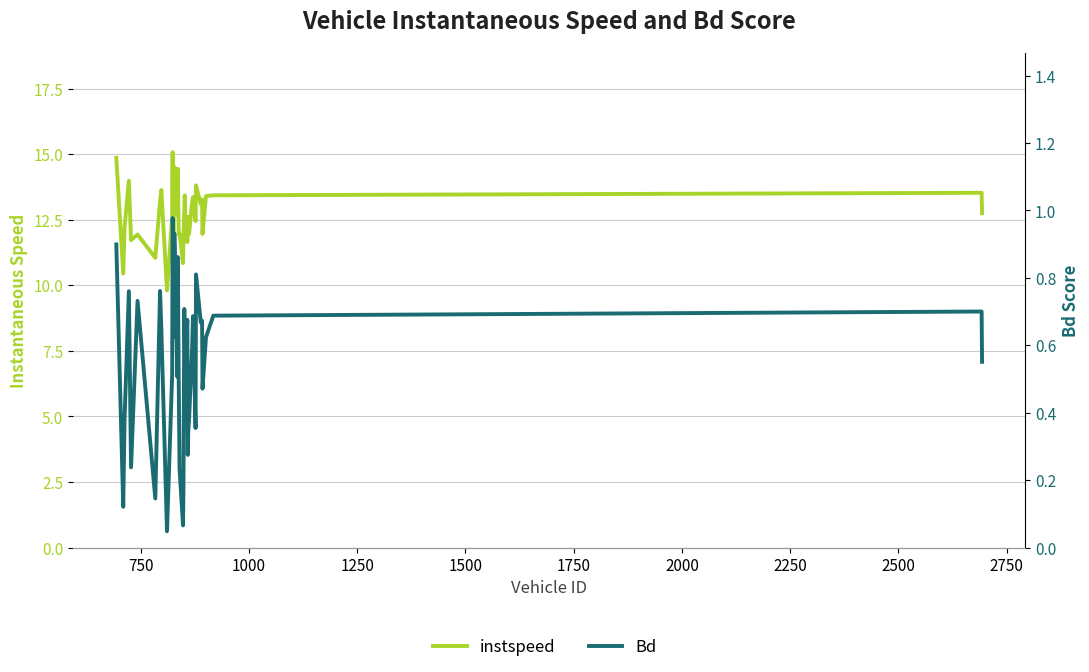

True or false: Bd and instspeed cross at least once.

False